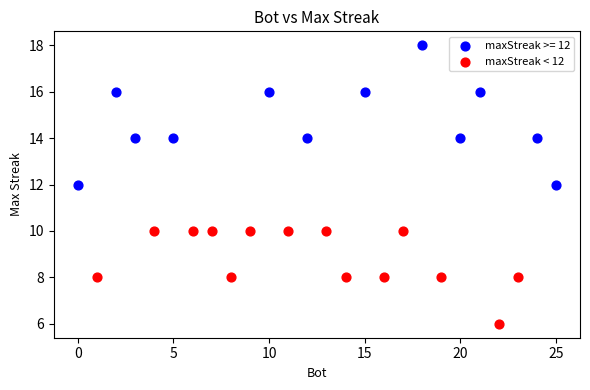

Which series contains the highest Y value?

maxStreak >= 12